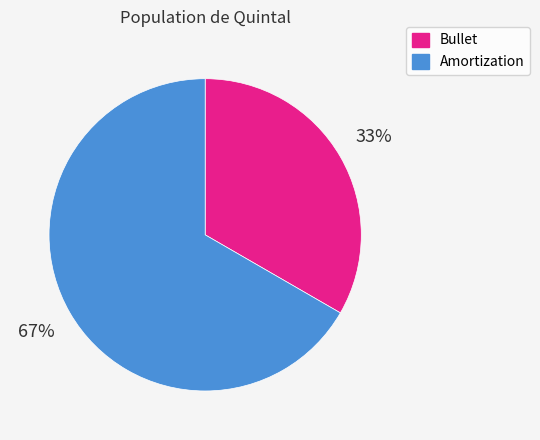

The Bullet slice represents 33% of the pie. True or false?

True